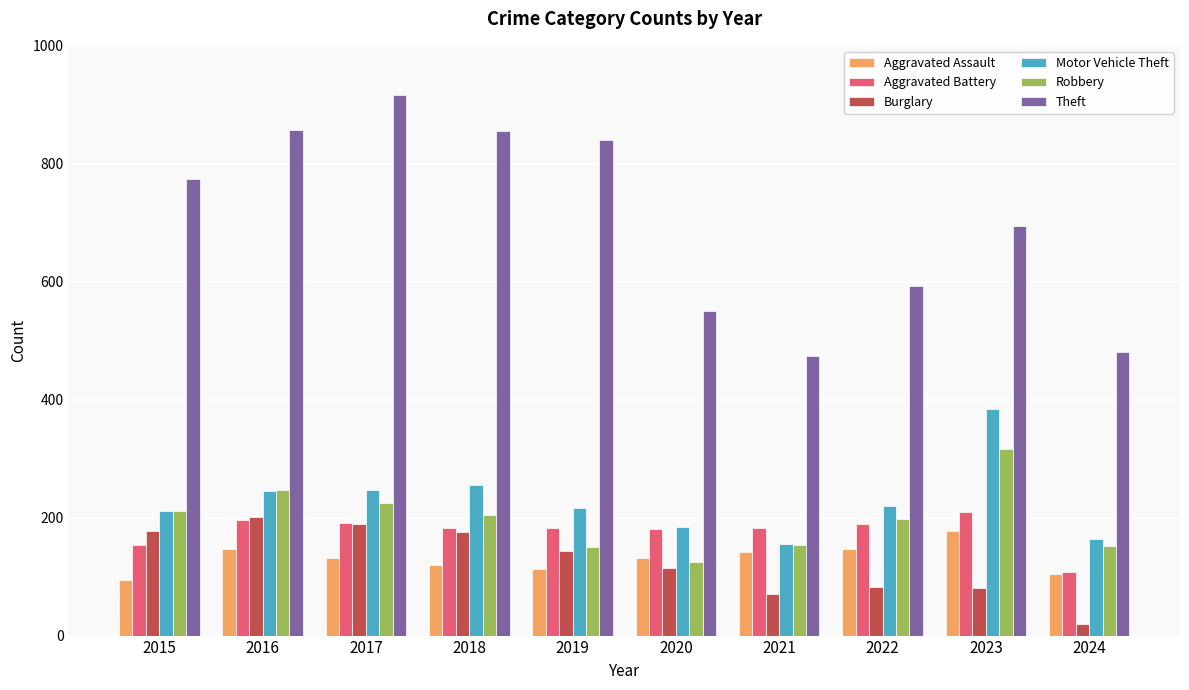

At which label is Burglary closest to 110?

2020